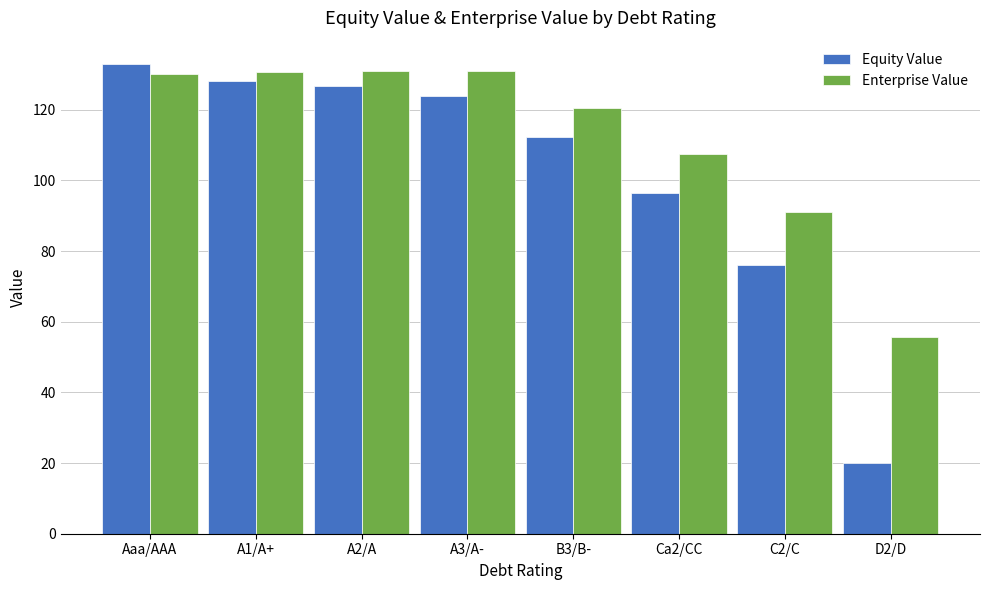

Which series has the widest spread of values?

Equity Value